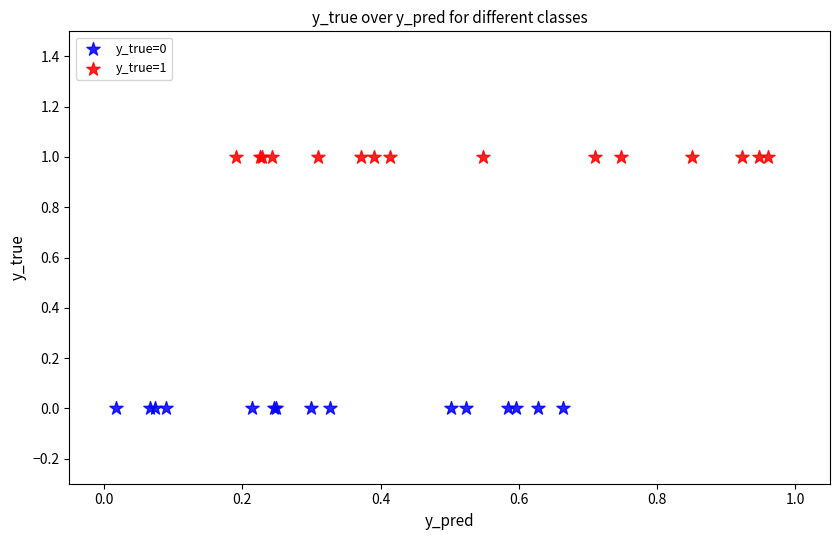

What are all the series names shown in the legend?

y_true=0, y_true=1